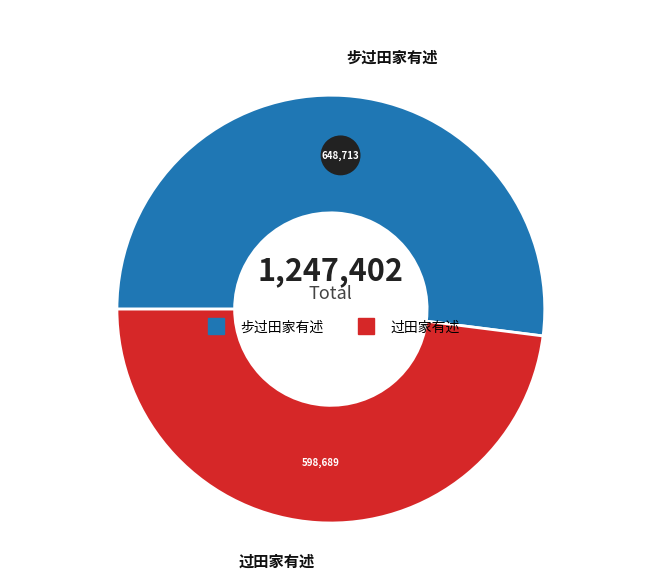

Approximately how many times larger is the value at 过田家有述 compared to 步过田家有述?

0.9